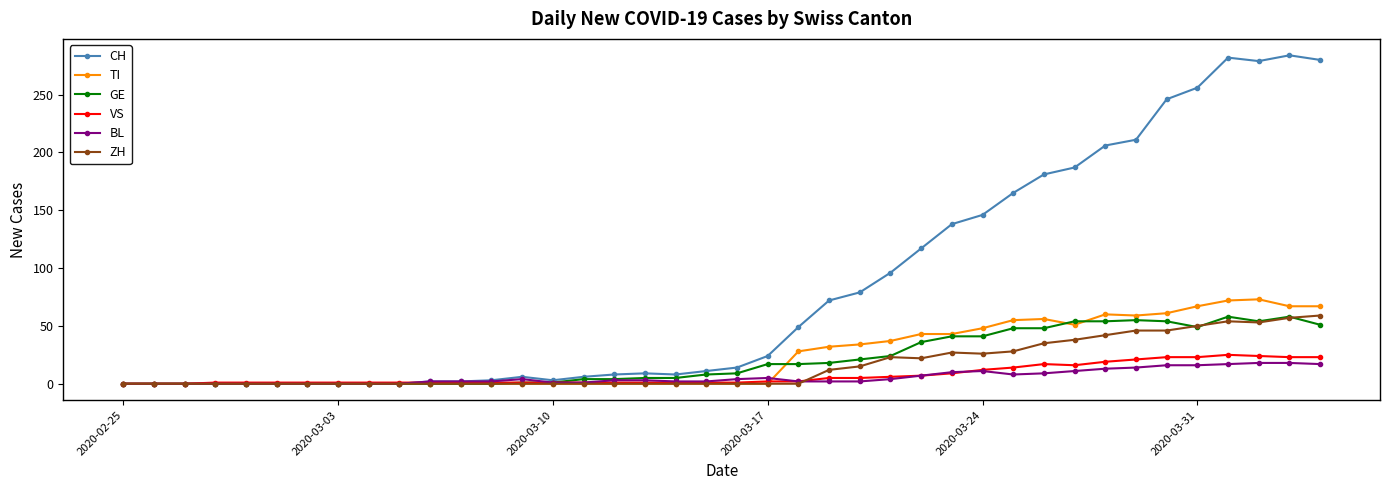

Does the chart display data point markers on the line(s)?

Yes